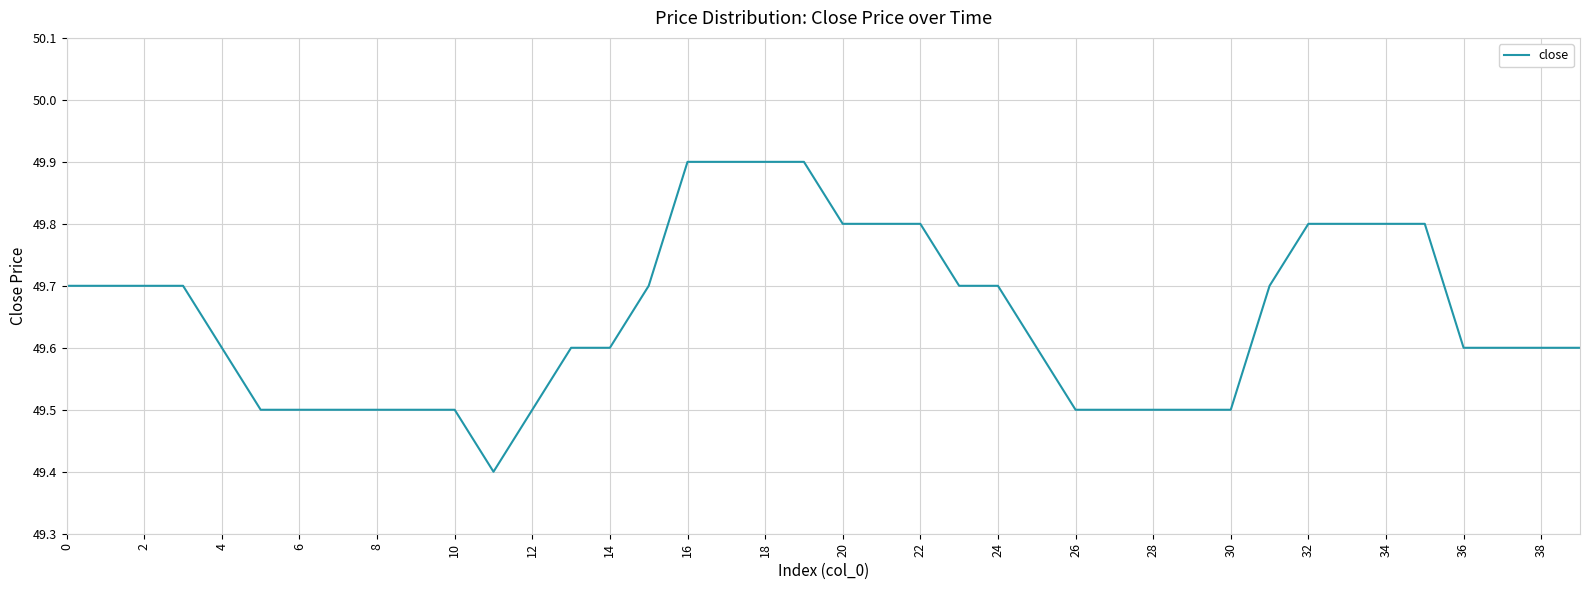

What is the maximum value shown in the chart?

49.9